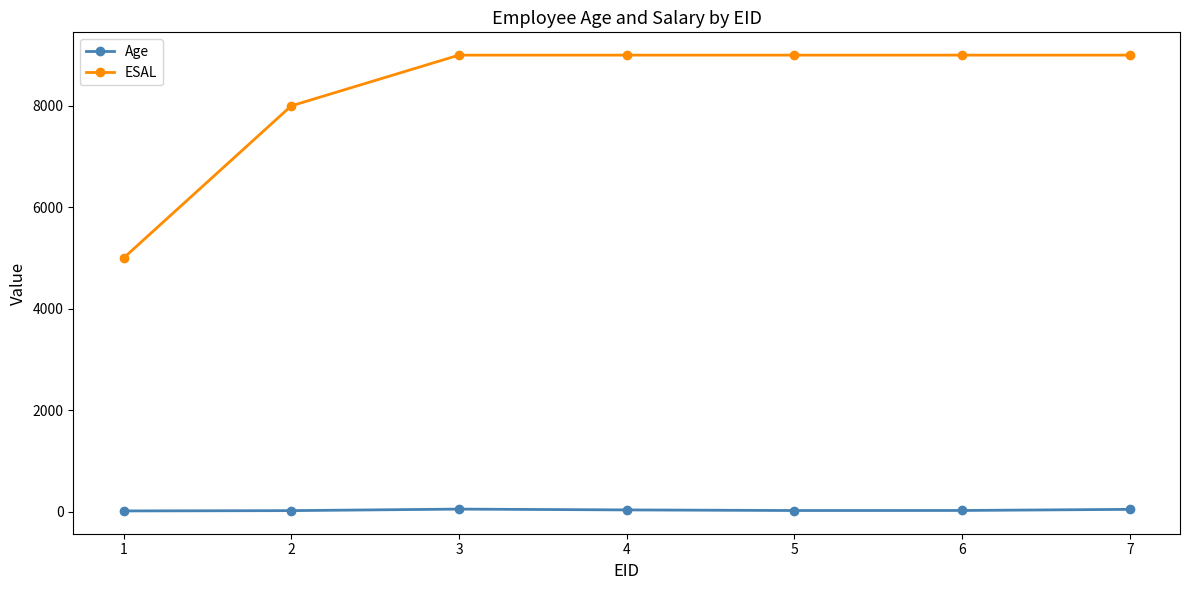

Rank the series by their maximum value, from highest to lowest.

ESAL, Age